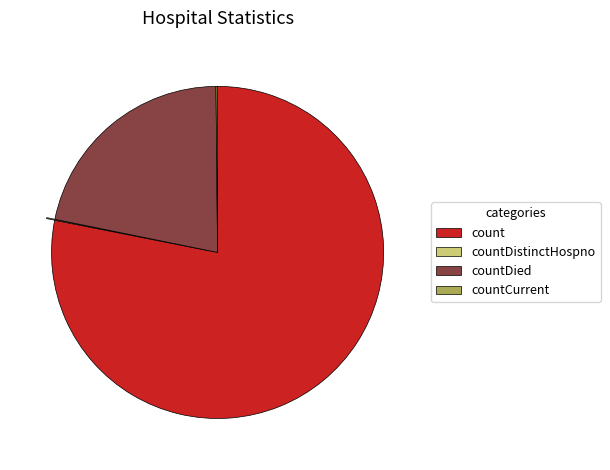

Does any single category account for the majority?

Yes